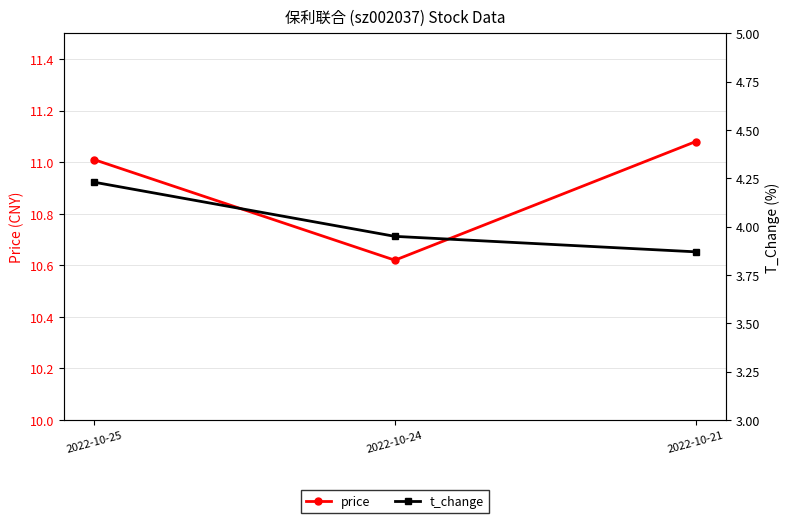

At which category is the sum across all series the highest?

2022-10-25